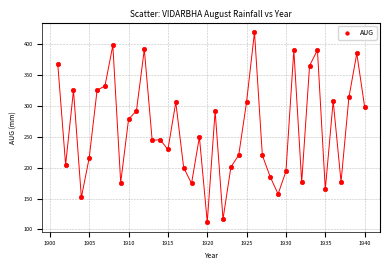

What is the range of X values (max minus min)?

39.0